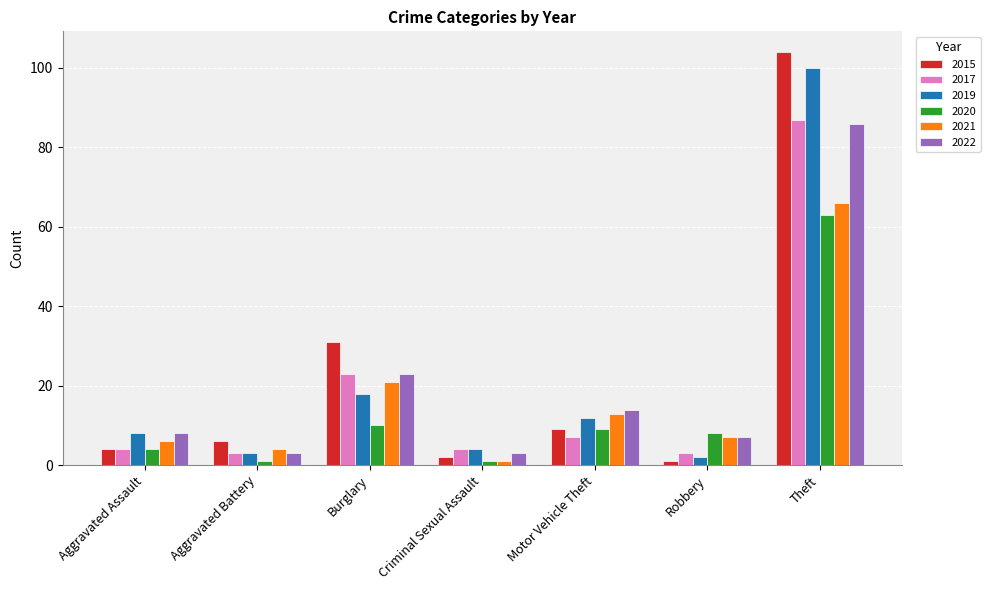

Is the value of 2019 at Motor Vehicle Theft greater than the value of 2017 at Burglary?

No